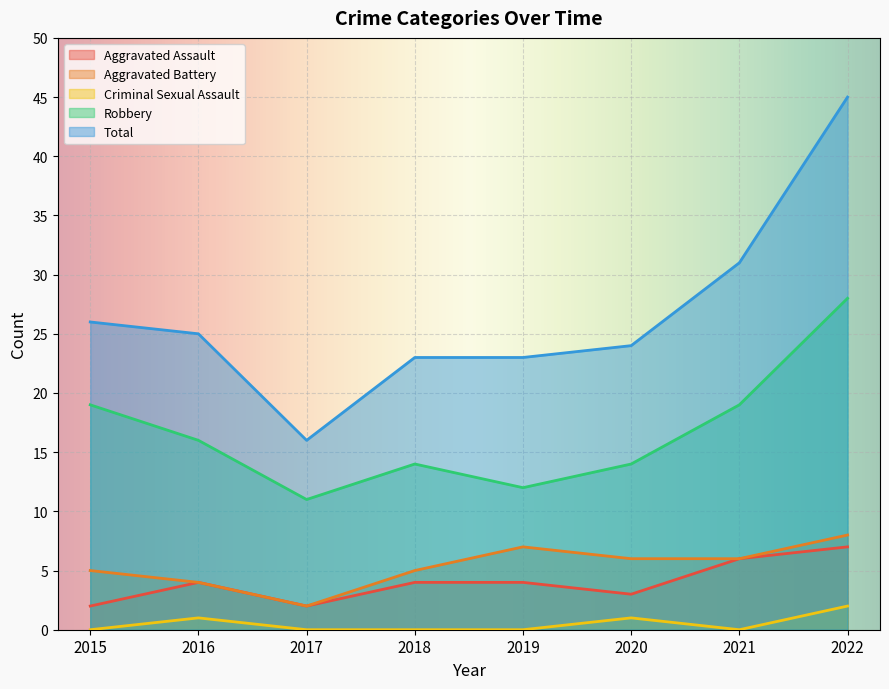

What is the difference between the second highest and minimum values in the Total series?

15